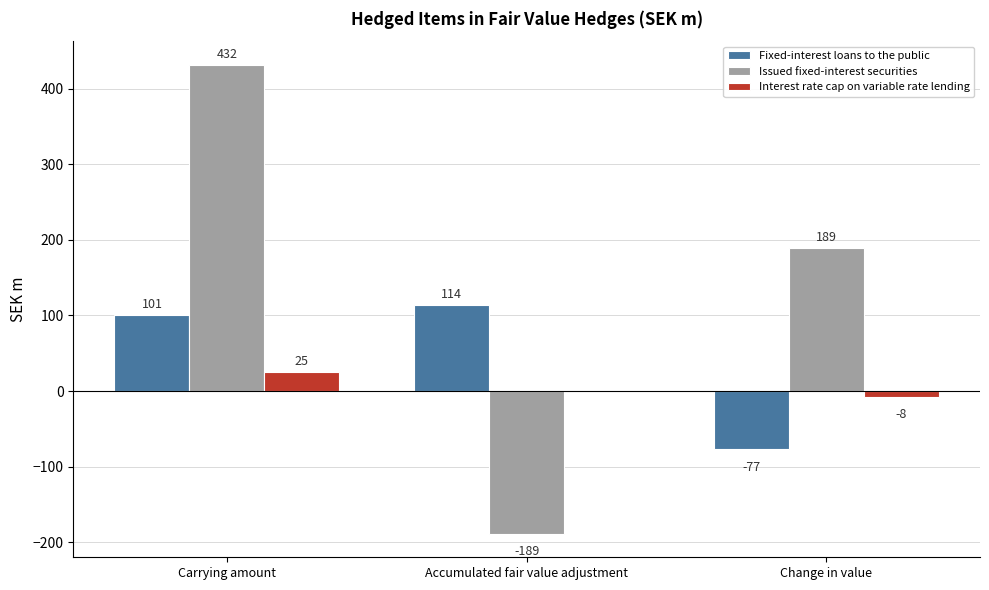

What is the difference between the Issued fixed-interest securities values at Accumulated fair value adjustment and Carrying amount?

621